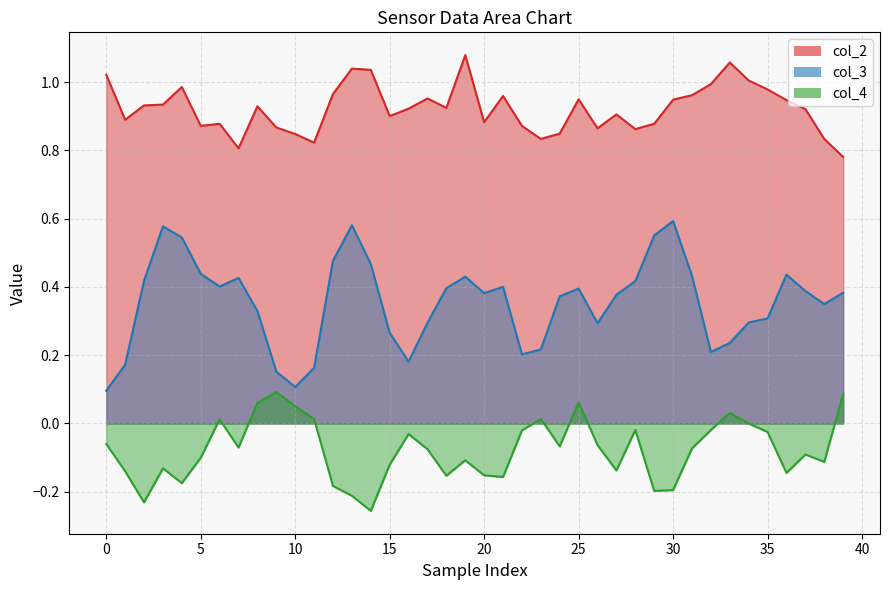

Which series has the largest total across all categories?

col_2